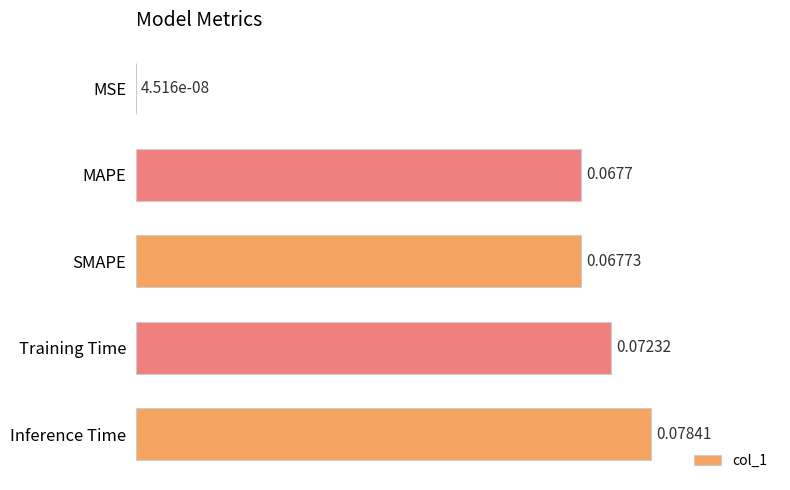

Where is the data nearest to the value 0?

MSE